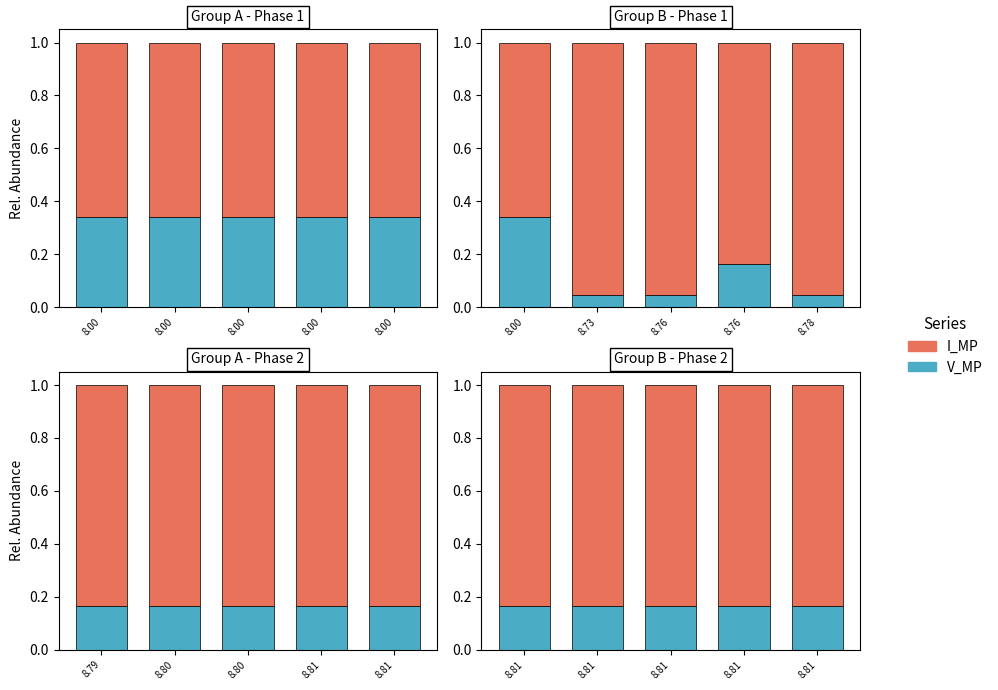

What is the spread (max minus min) of values at 8.81?

0.7